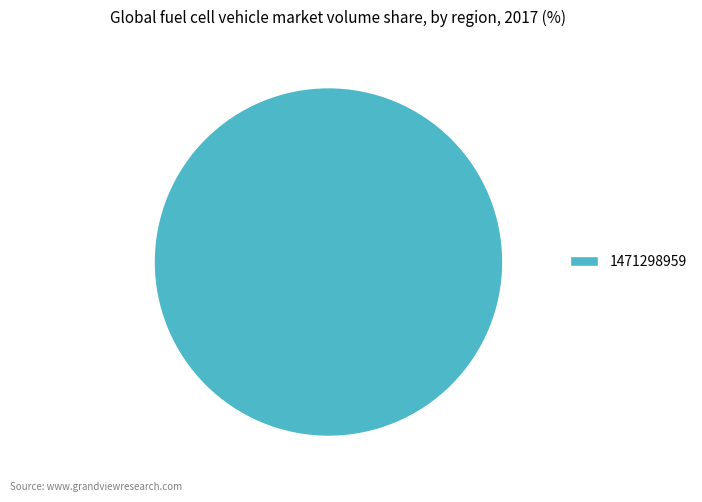

Rank the categories by value from highest to lowest.

1471298959